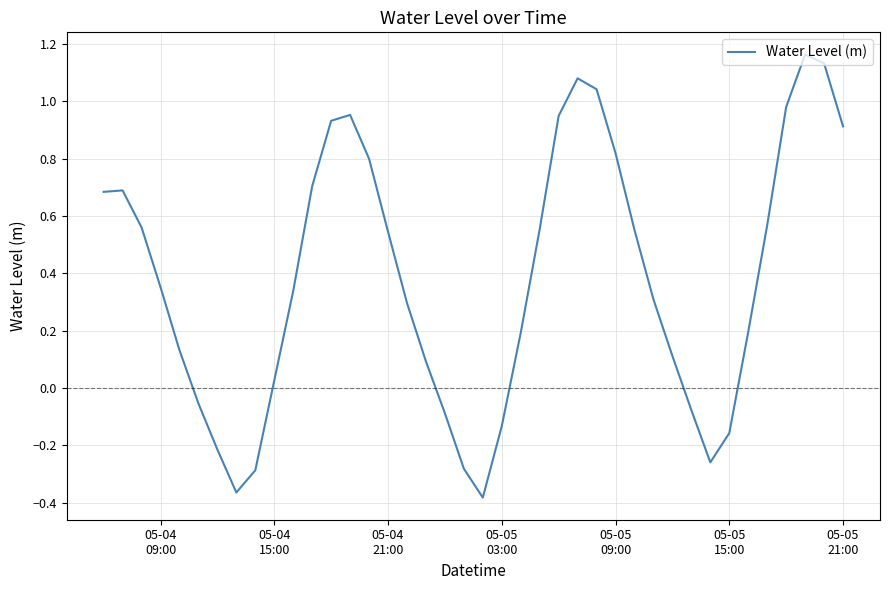

How many negative values are there?

11